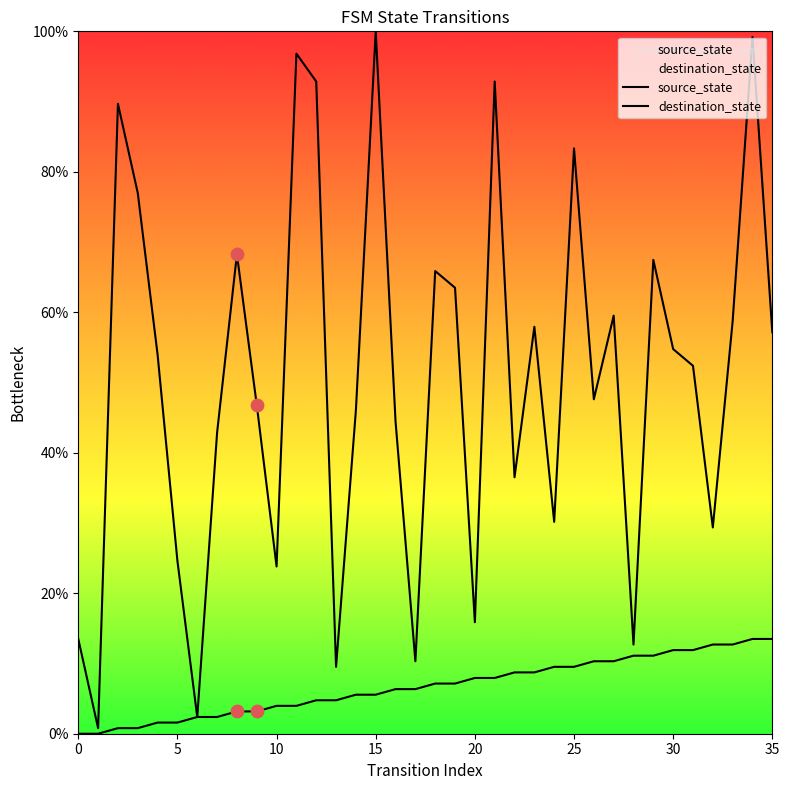

What is the total value across all series at 21?

100.8